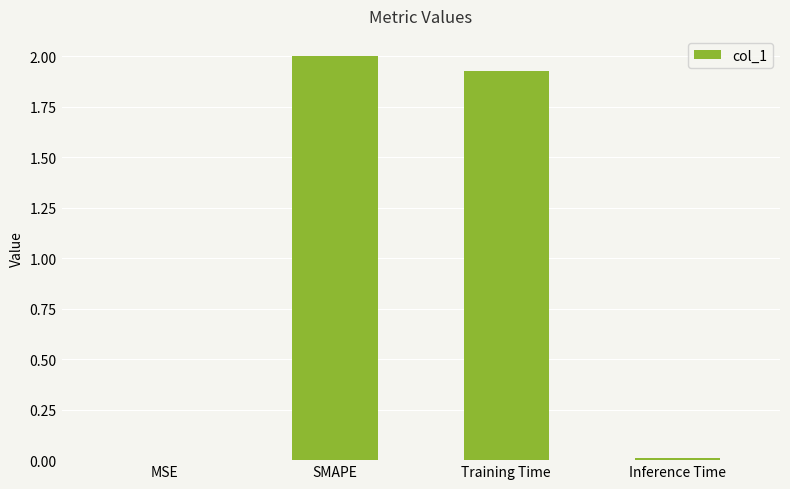

What is the change in value from Training Time to Inference Time?

-1.9